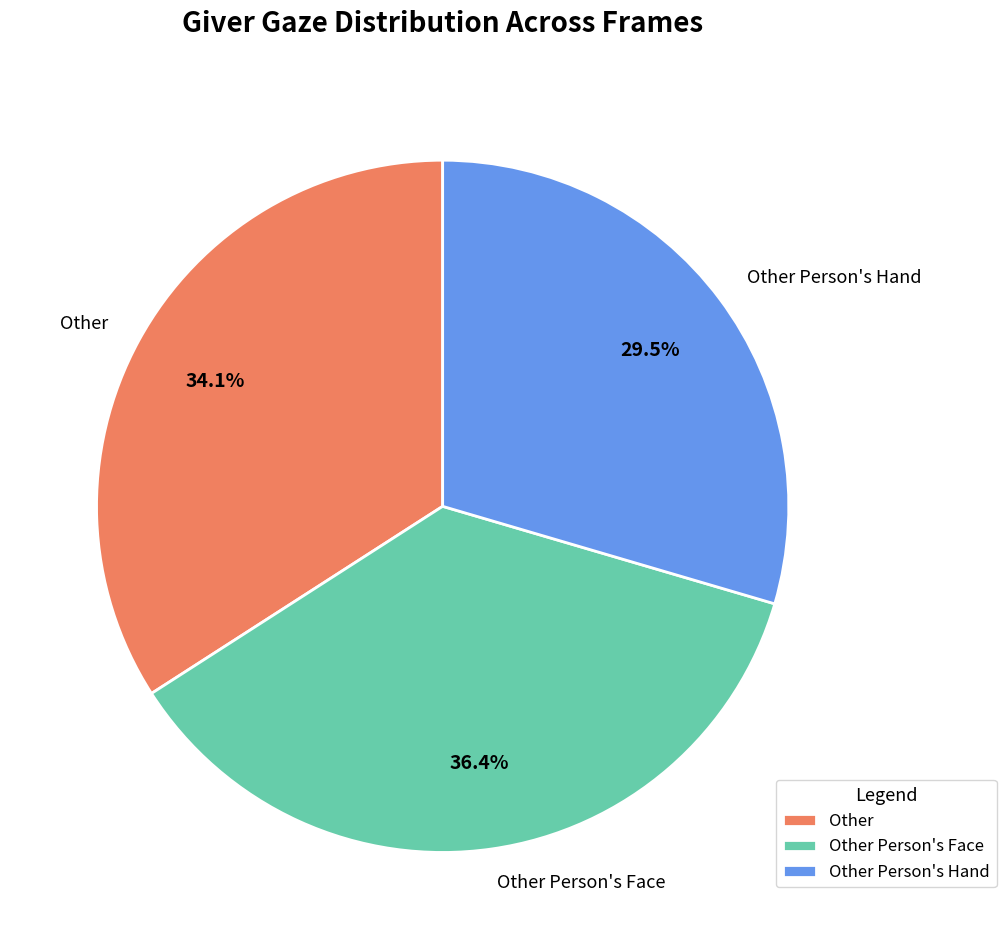

What portion of the pie excludes Other Person's Hand?

70.5%